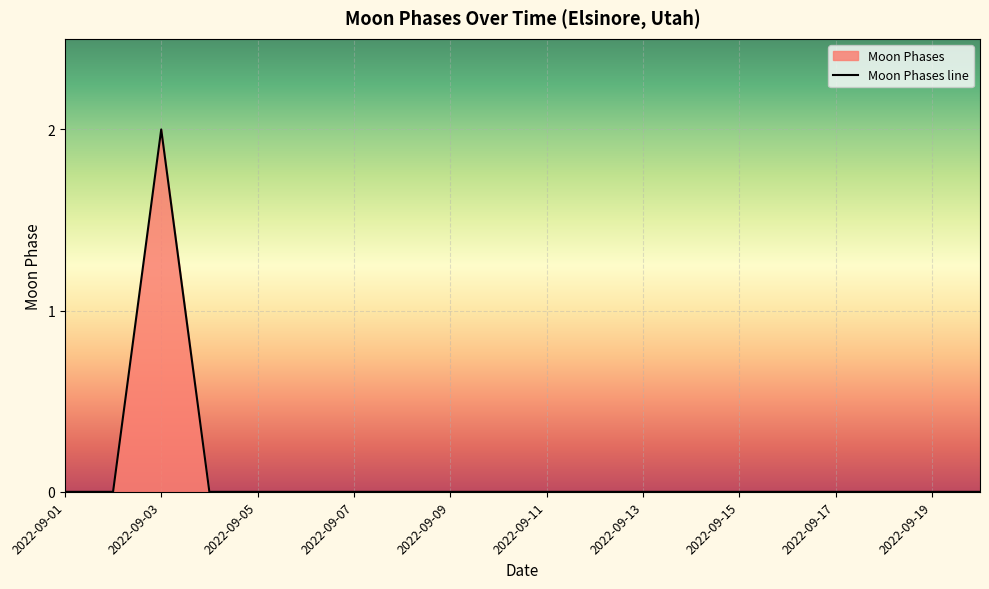

Where is the data nearest to the value 1?

2022-09-01